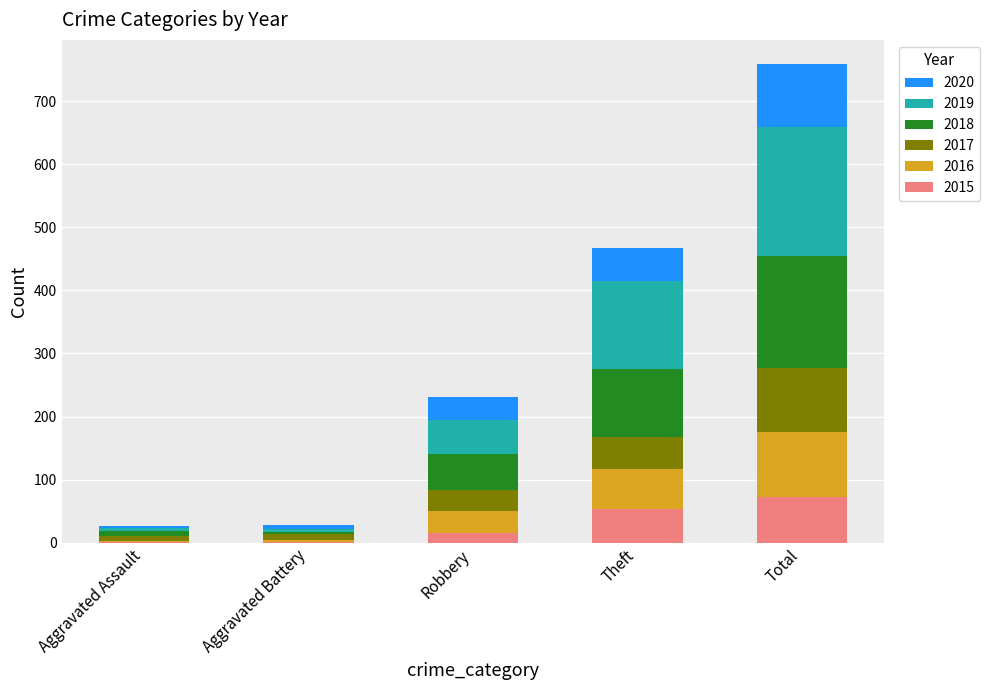

Reading left to right, what are the values for 2015?

Aggravated Assault=1	Aggravated Battery=1	Robbery=15	Theft=54	Total=73